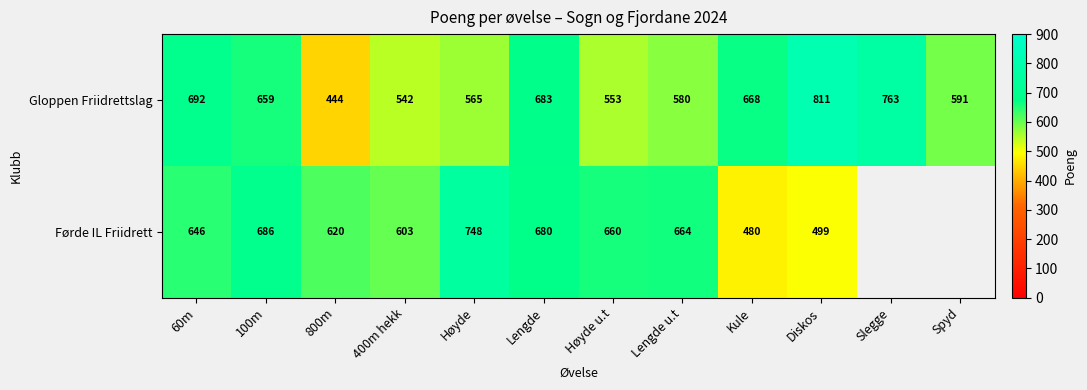

What is the spread (max minus min) of values at Diskos?

312